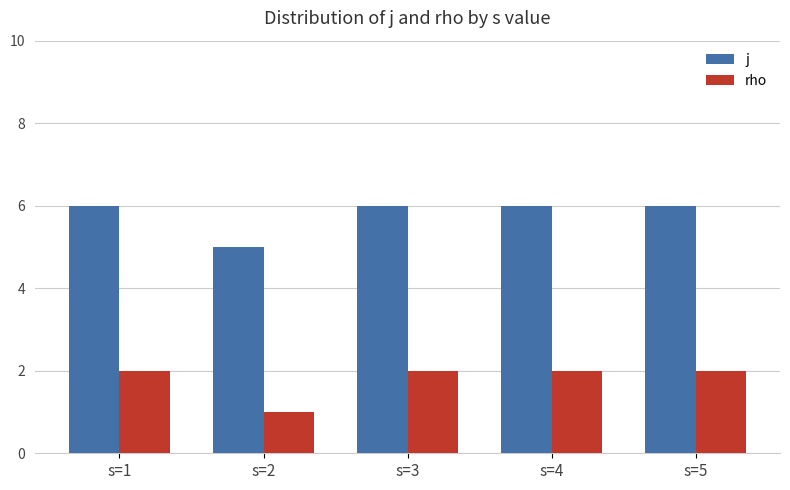

Is it true that j equals 6 at s=1?

True